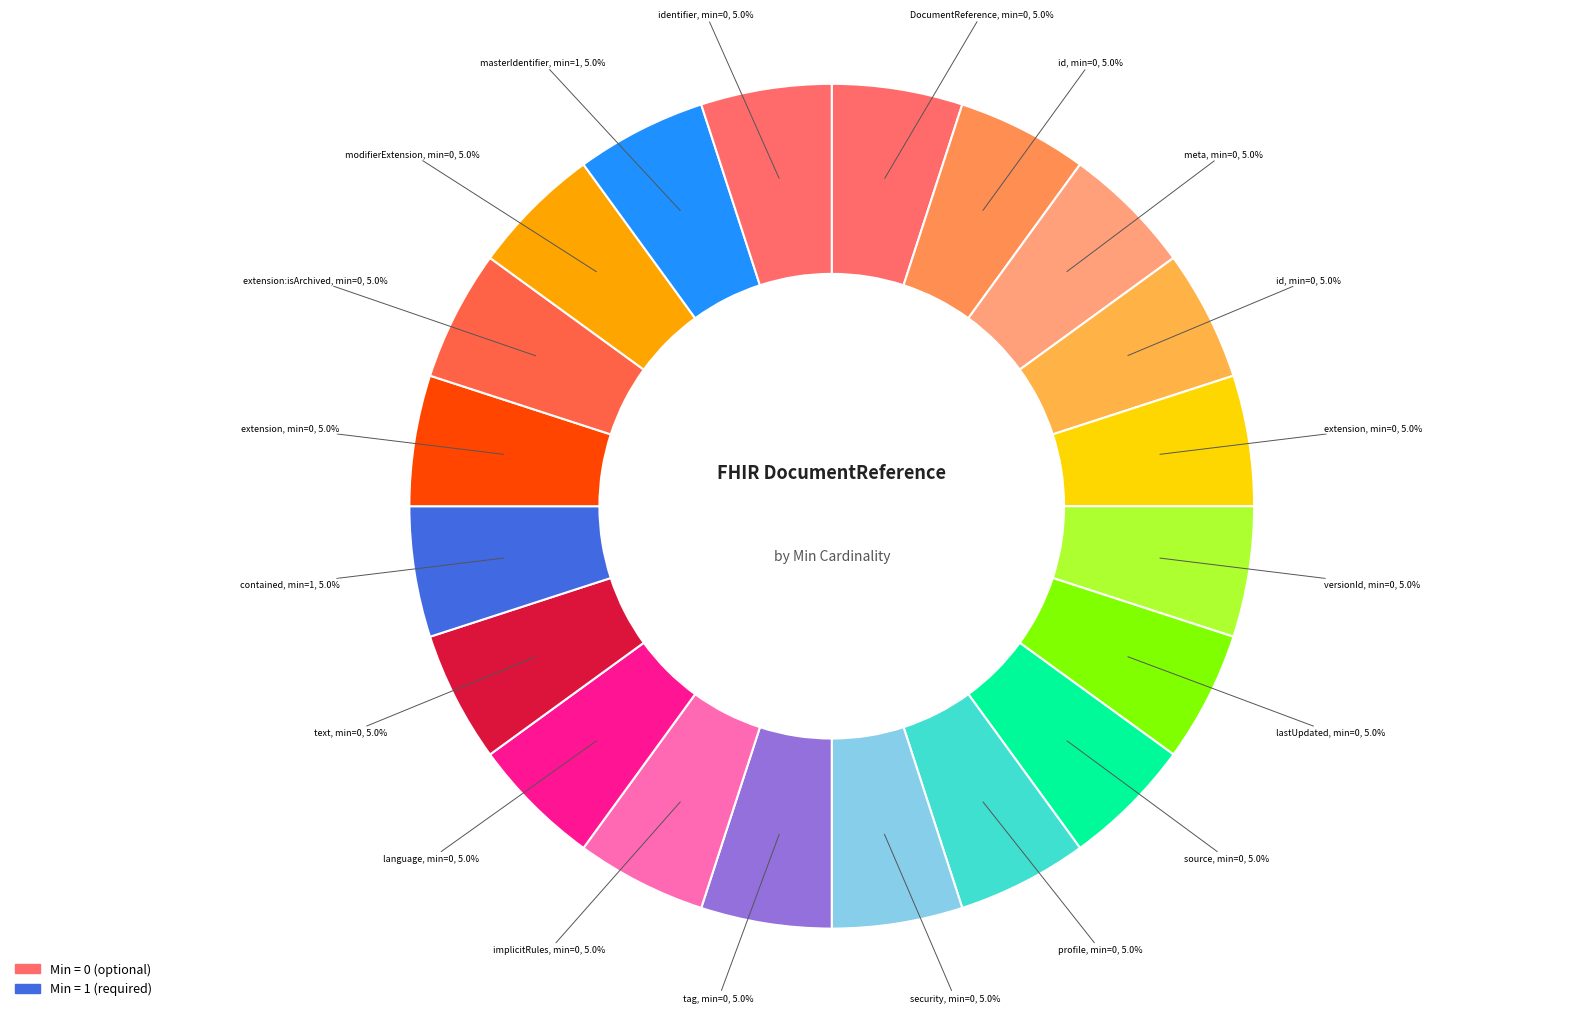

Count the number of slices in the pie.

20